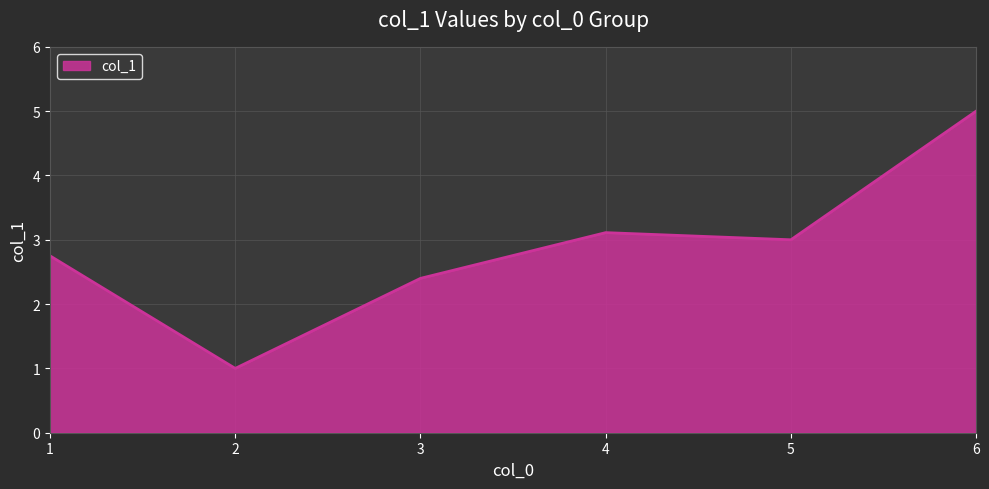

Approximately how many times larger is the value at 2 compared to 4?

0.3